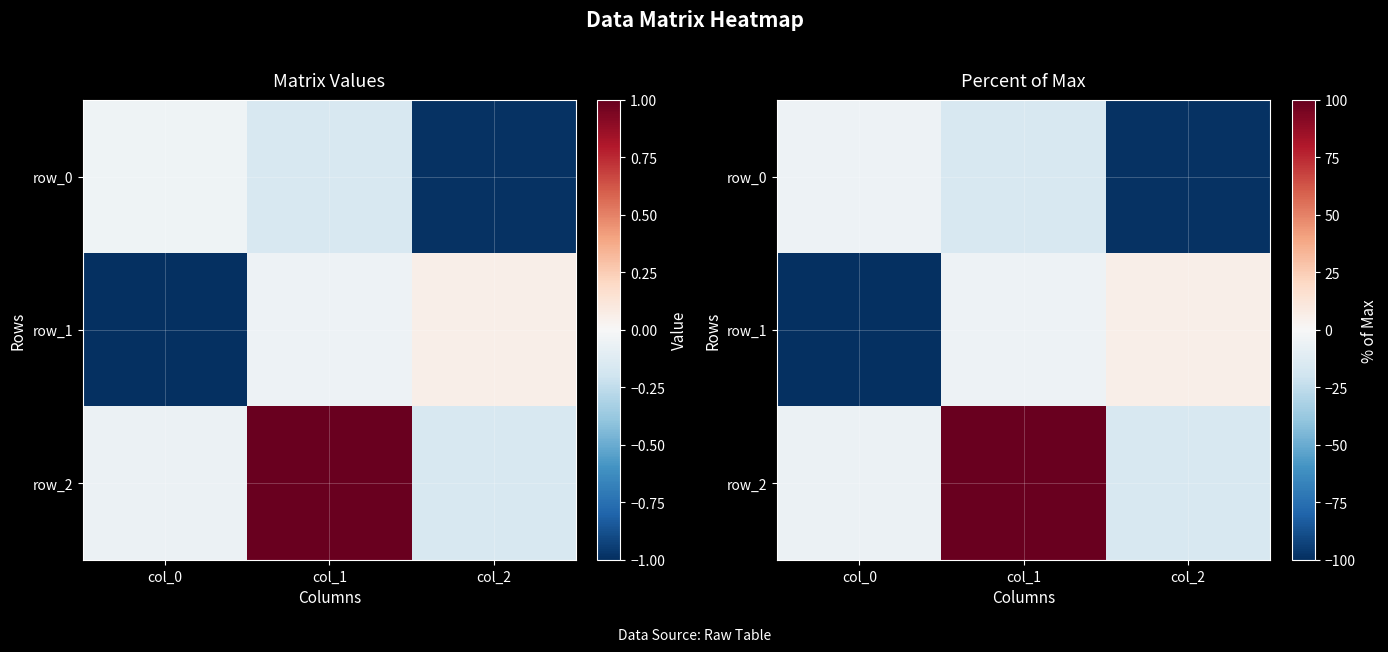

Which category has the highest value in the row_1 series?

col_2